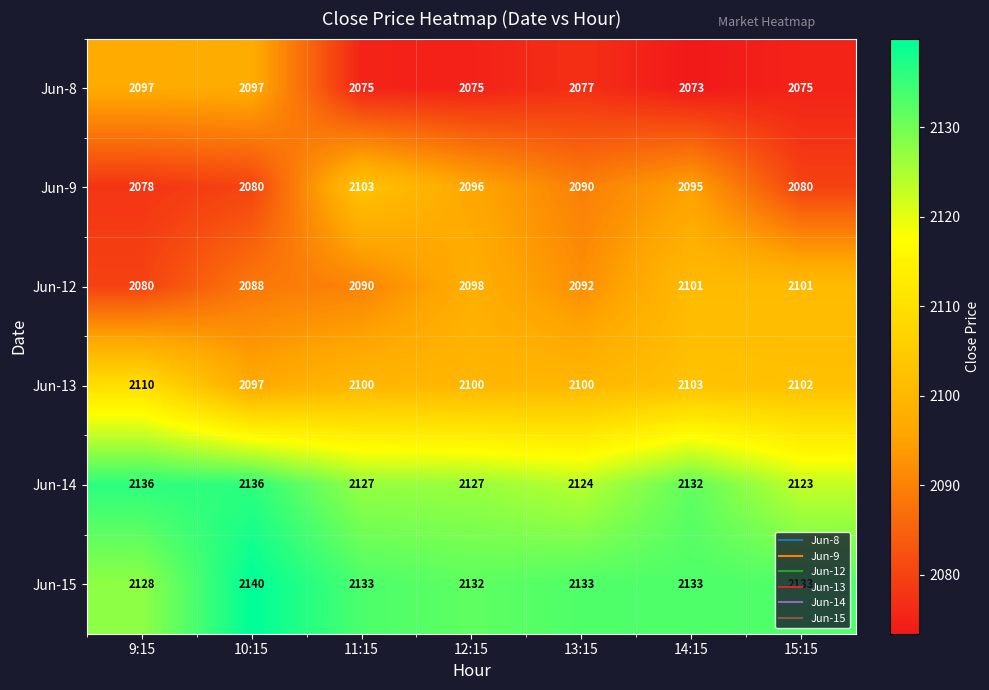

At how many categories does at least one series exceed 2120?

7